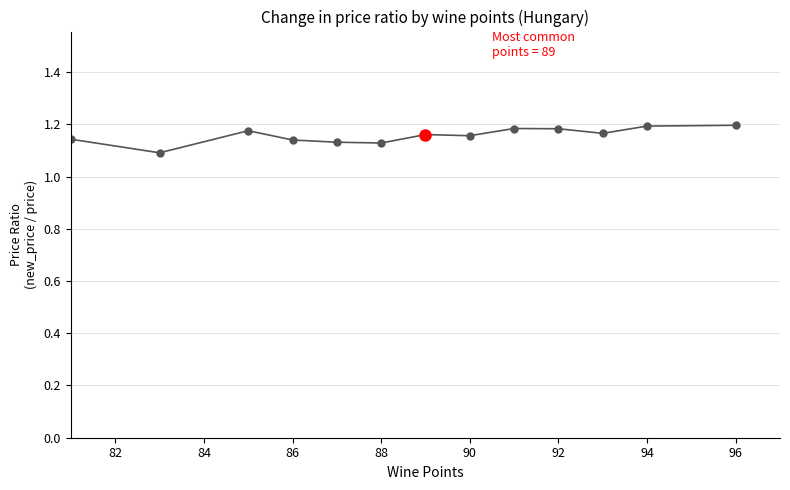

What is the sum of all values?

15.0